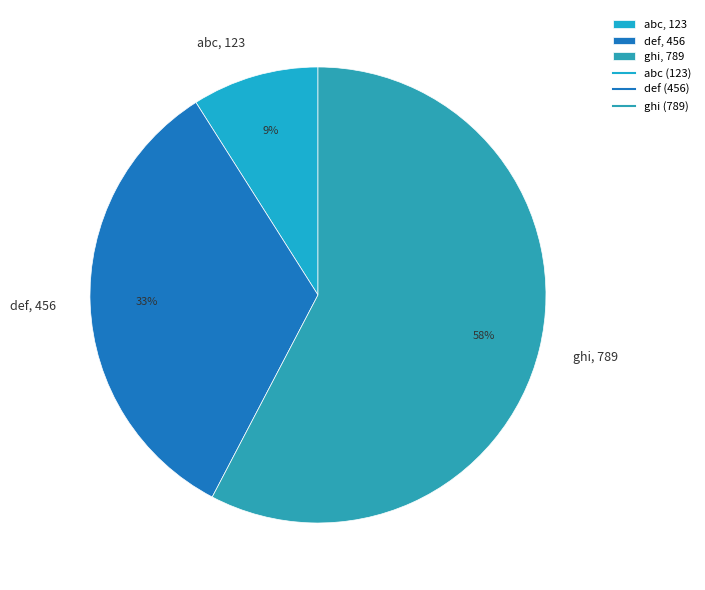

Combined, do def, 456 and ghi, 789 account for over 50%?

Yes